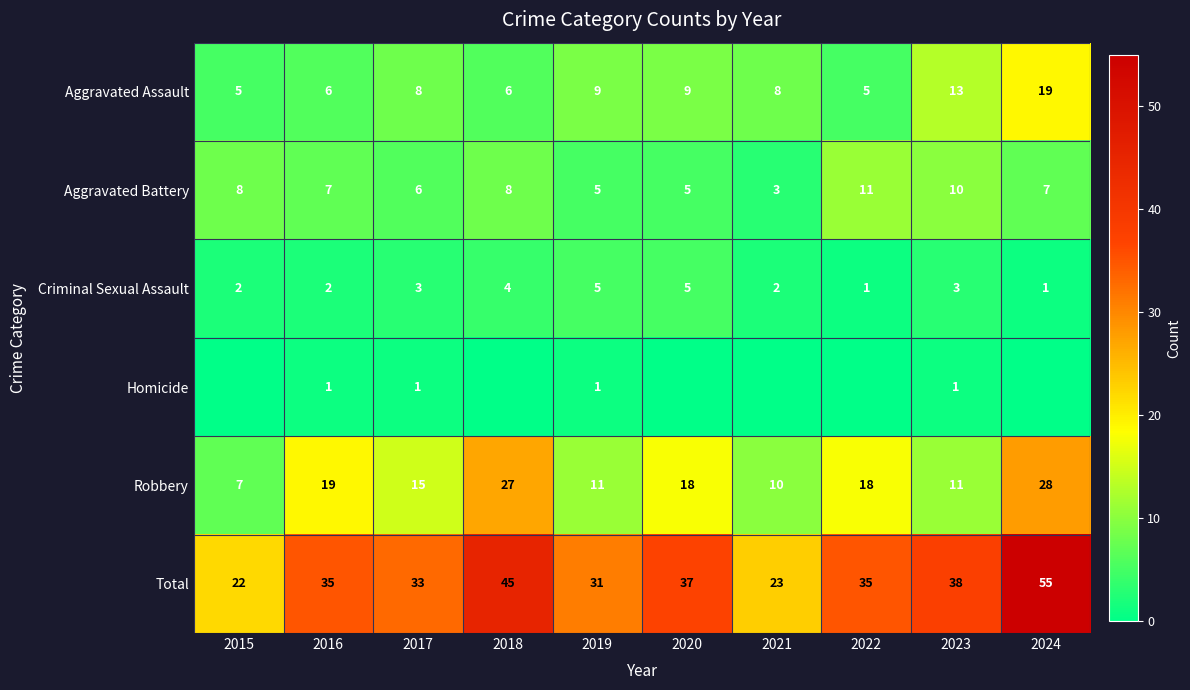

How many data points in Criminal Sexual Assault are less than 3?

5